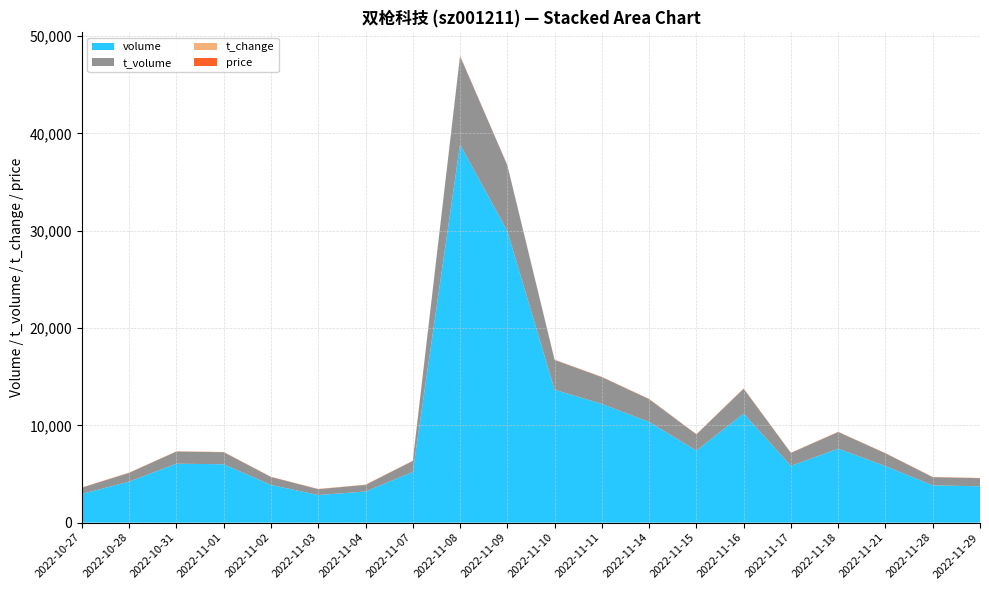

Reading right to left, extract all data points from this chart.

volume: 3735.0	3831.0	5811.0	7600.0	5835.0	11205.0	7400.0	10349.0	12203.0	13655.0	29975.0	38865.0	5207.0	3197.0	2839.0	3873.0	6001.0	6057.0	4216.0	2953.0
t_volume: 830.0	838.0	1306.0	1711.0	1323.0	2558.0	1666.0	2340.0	2749.0	3064.0	6754.0	9095.0	1126.0	679.0	597.0	814.0	1237.0	1247.0	899.0	642.0
t_change: 1.0	1.0	1.5	2.0	1.6	3.0	2.0	2.8	3.2	3.6	8.0	10.3	1.4	0.8	0.8	1.0	1.6	1.6	1.1	0.8
price: 22.3	21.9	22.7	22.5	22.7	22.9	22.6	22.5	22.7	22.4	22.8	23.3	21.7	21.3	21.1	21.2	20.9	20.4	20.8	21.7